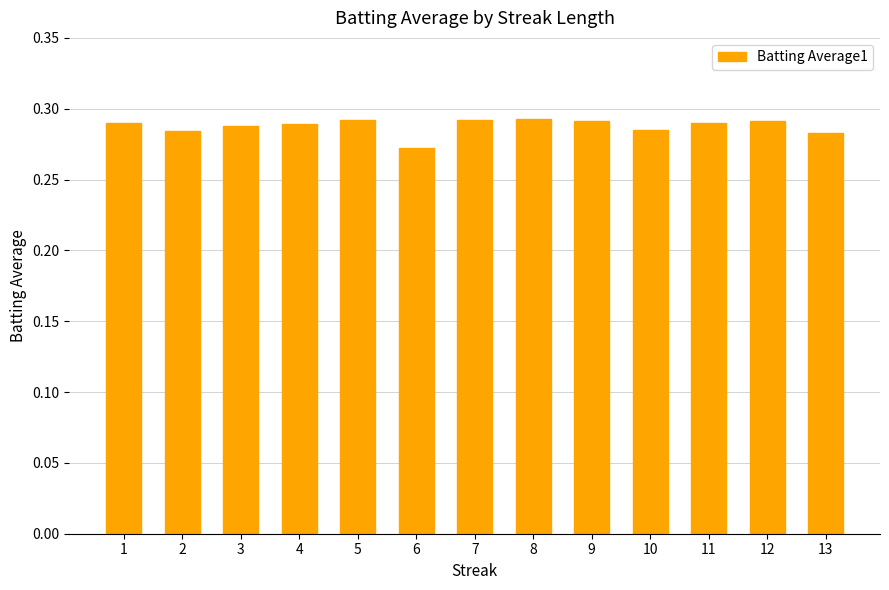

Between 12 and 2, which is larger?

12